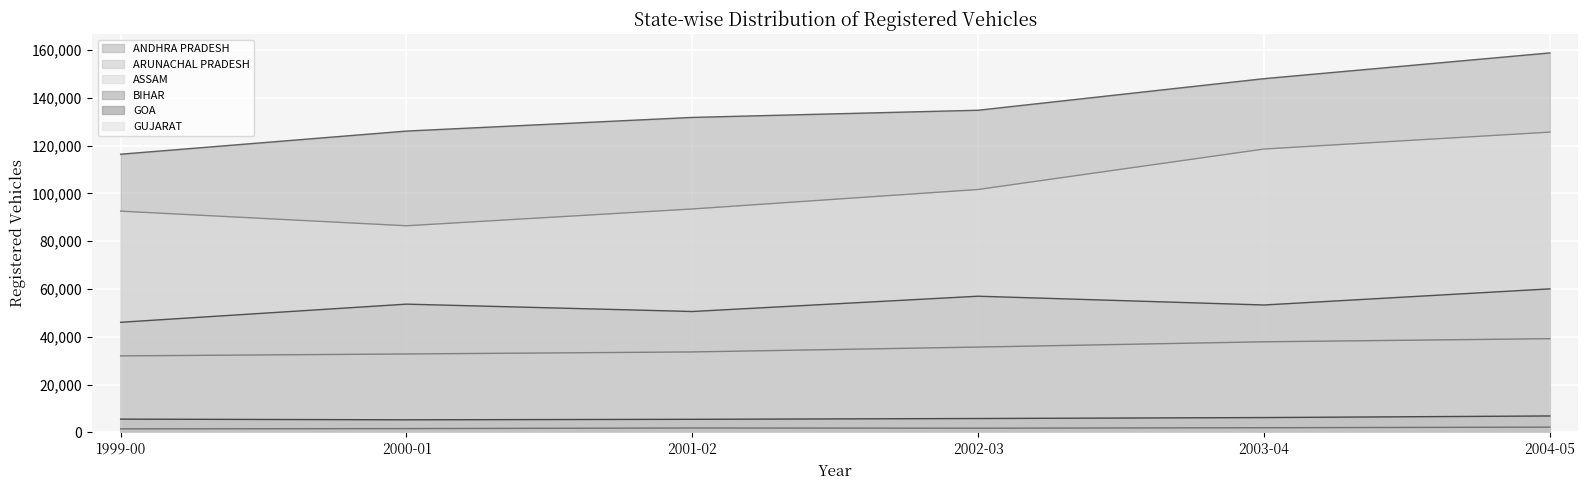

Rank the series by their maximum value, from highest to lowest.

ANDHRA PRADESH, GUJARAT, BIHAR, ASSAM, GOA, ARUNACHAL PRADESH